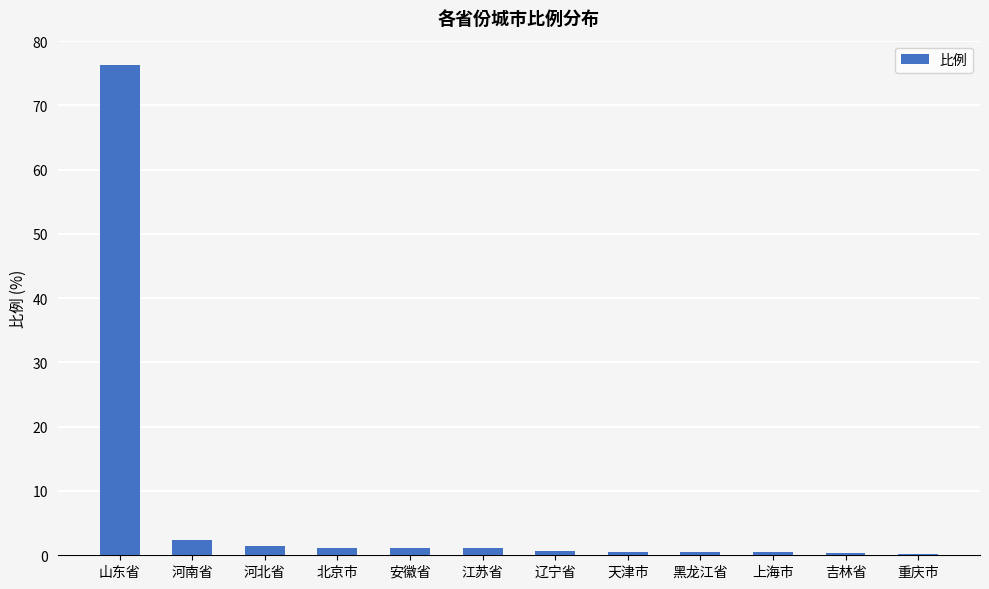

What is the label of the 12th bar from the left?

重庆市